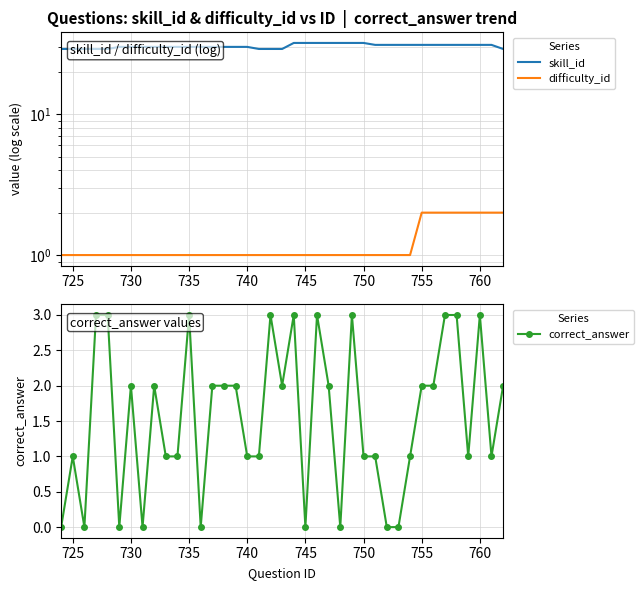

The correct_answer series shows 5 at 735. True or false?

False